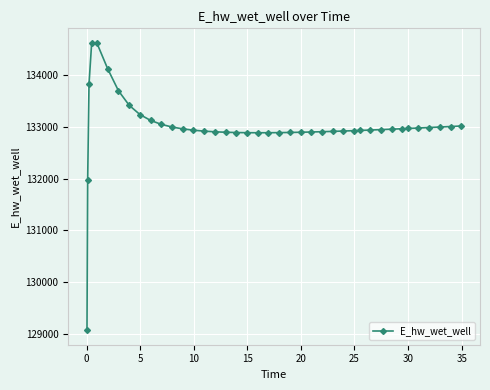

What is the greatest value displayed?

134628.0